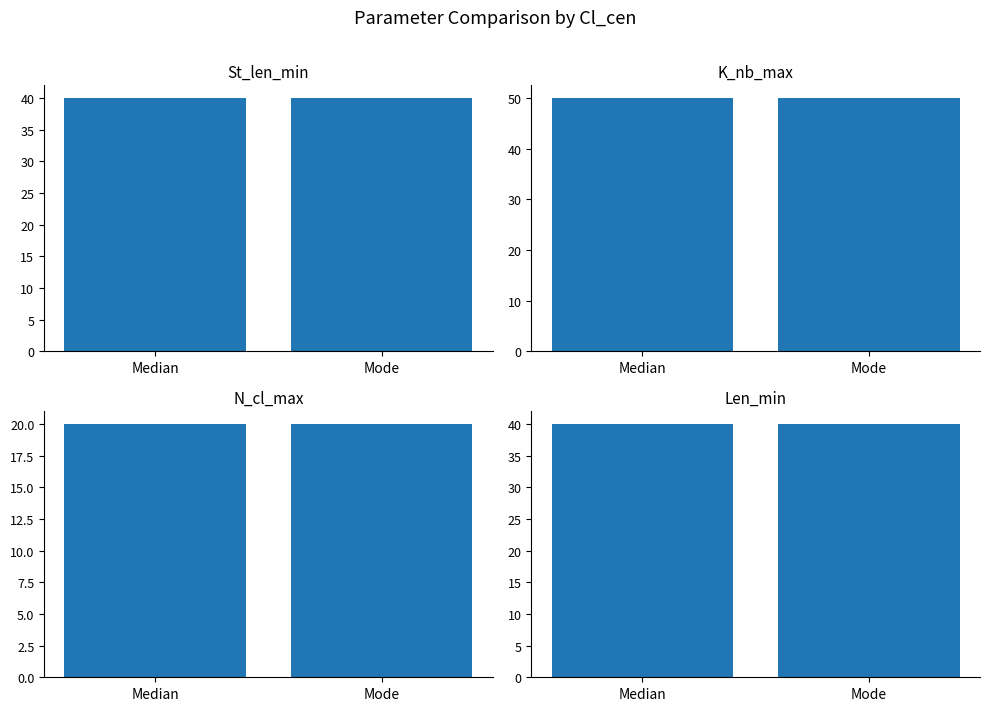

What is the label of the 1st bar from the right?

Mode